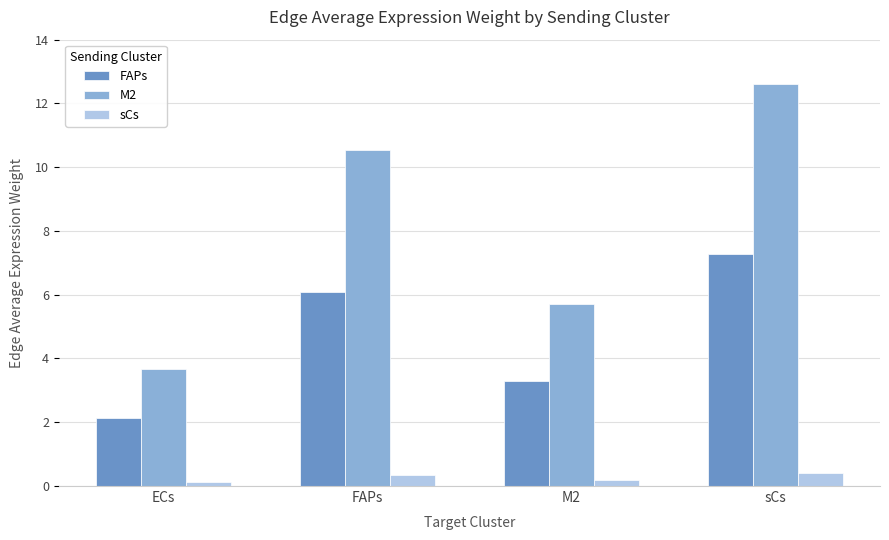

Reading right to left, transcribe all the data shown in this chart.

FAPs: sCs=7.3	M2=3.3	FAPs=6.1	ECs=2.1
M2: sCs=12.6	M2=5.7	FAPs=10.5	ECs=3.7
sCs: sCs=0.4	M2=0.2	FAPs=0.3	ECs=0.1